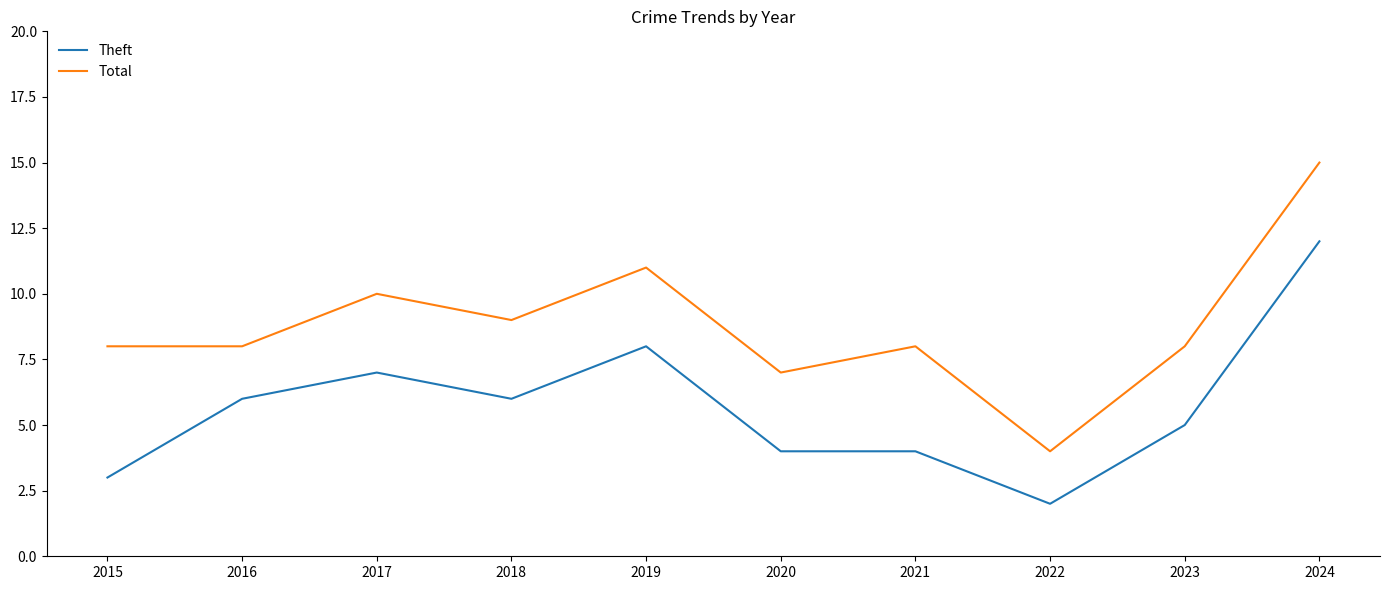

Which series has the widest spread of values?

Total